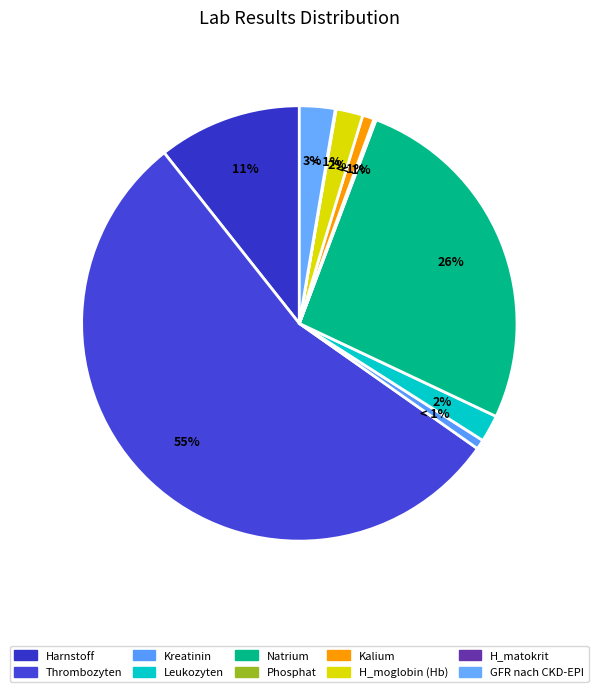

How many slices are in this pie chart?

10